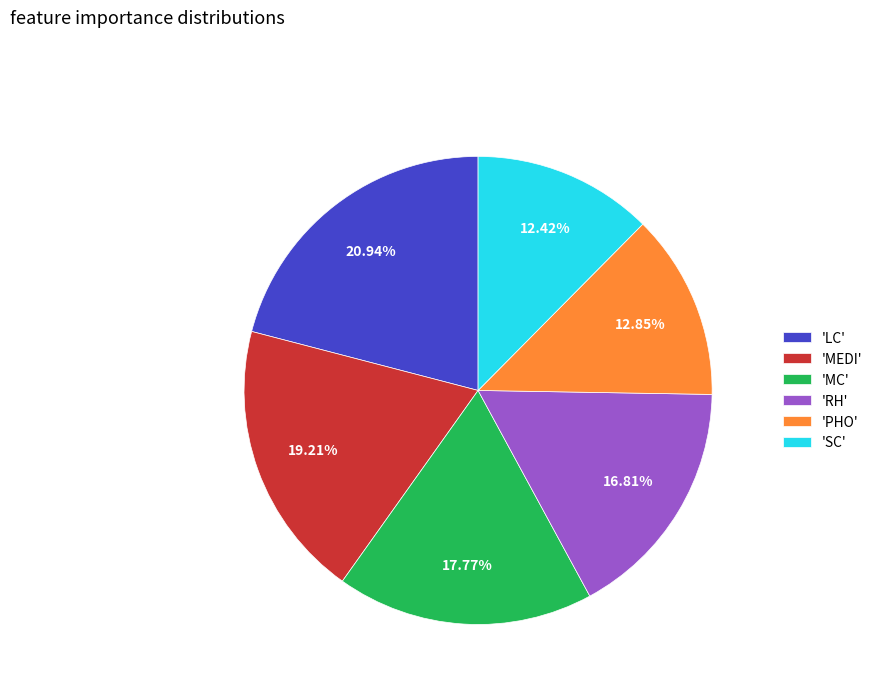

Do 'MEDI' and 'RH' together represent more than half of the pie?

No